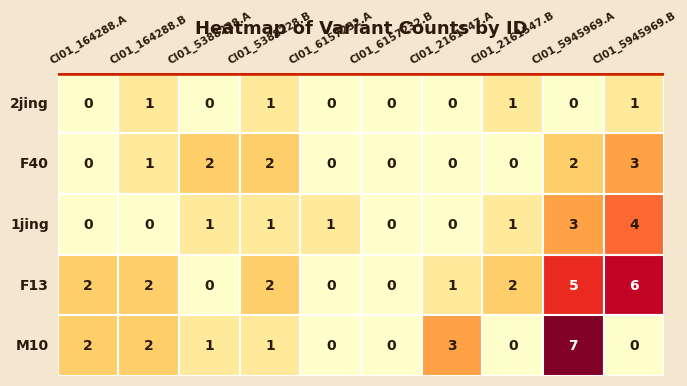

The M10 series shows 4 at 6. True or false?

False